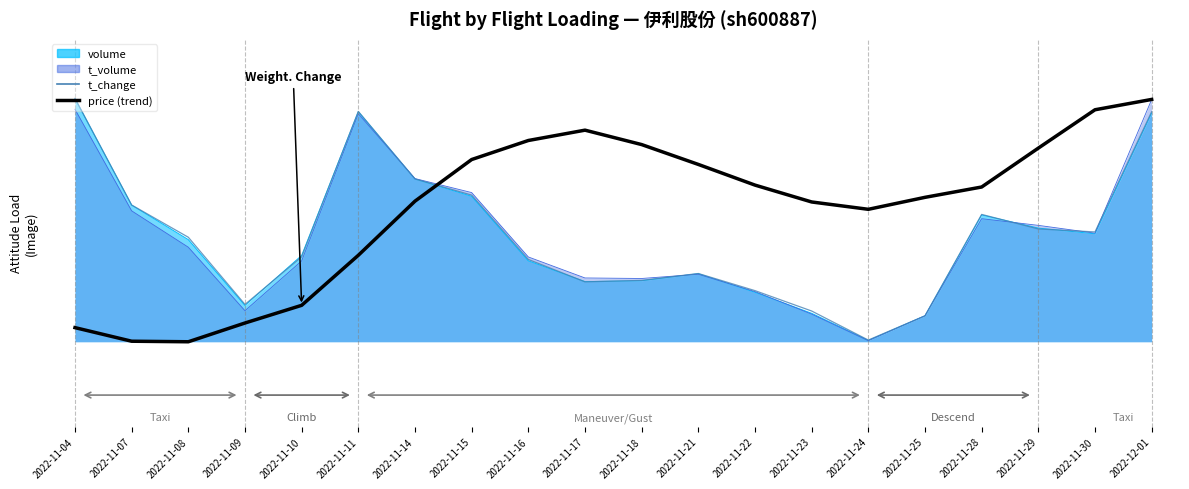

How many interior local peaks does the t_change series have?

3